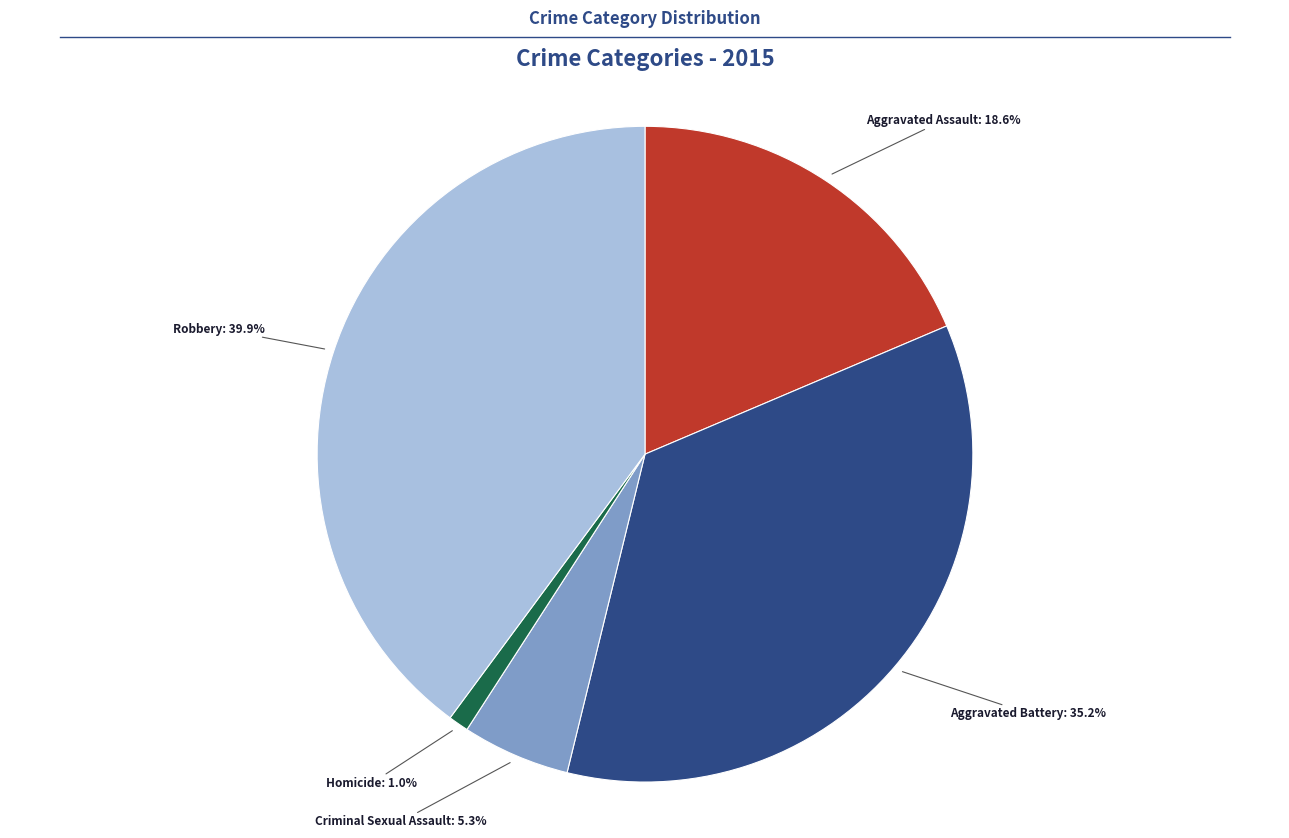

Which slice is the smallest?

Homicide